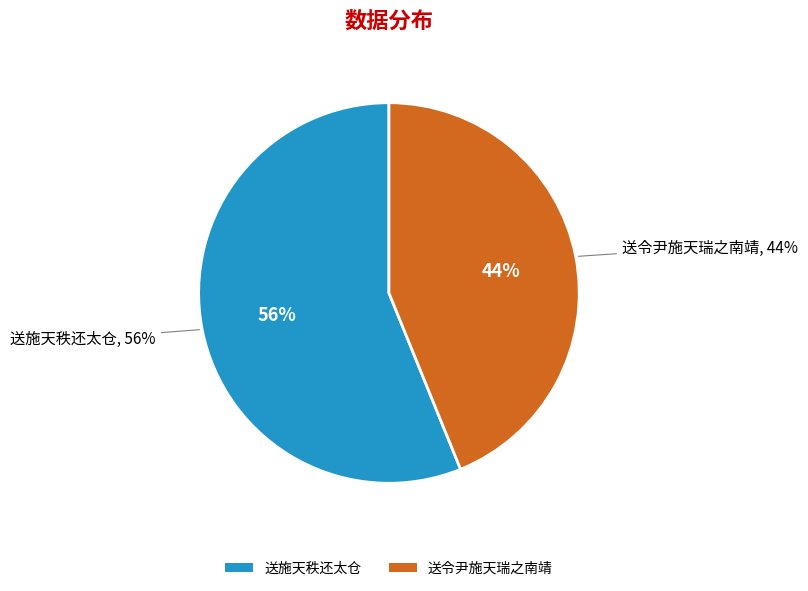

What percentage is the 送令尹施天瑞之南靖 slice, to the nearest percent?

44%